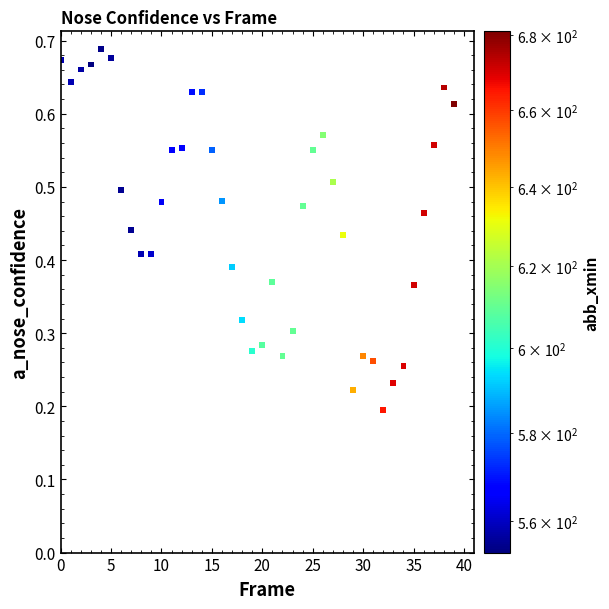

Count the number of points in this scatter plot.

40